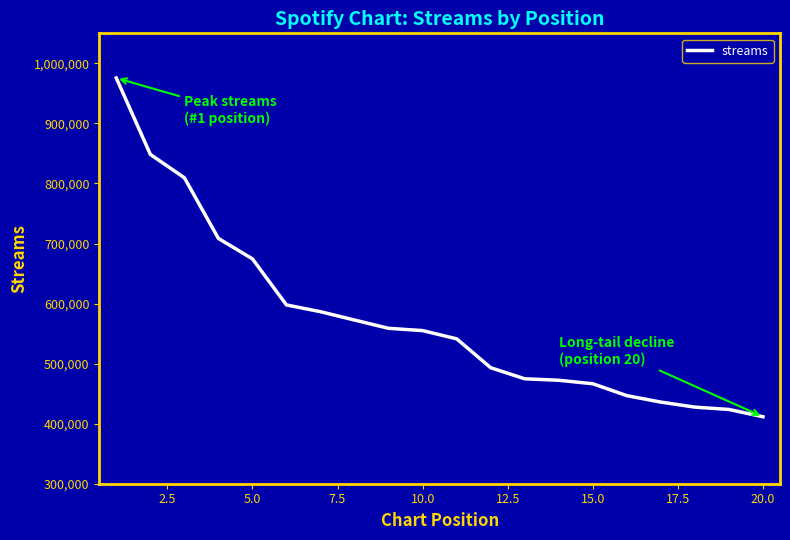

What is the difference between the maximum and minimum values?

564112